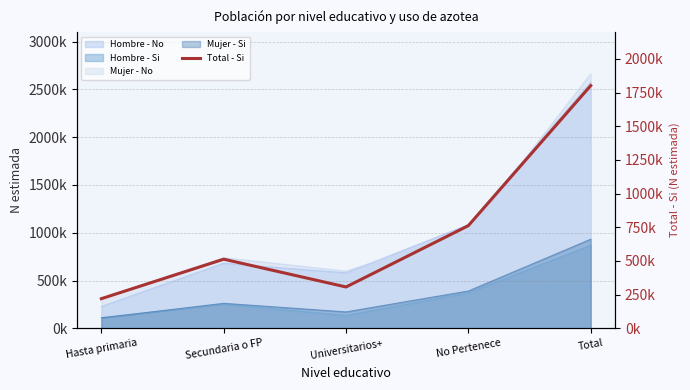

Count the number of values greater than 513167.

2